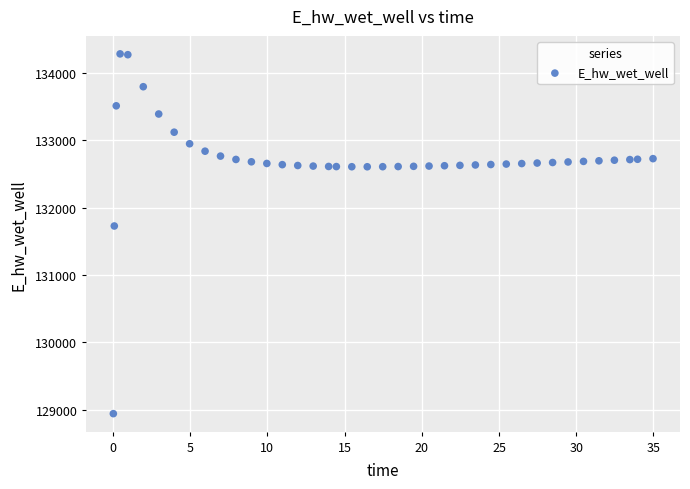

What Y value in the scatter plot is closest to 131610?

131726.3